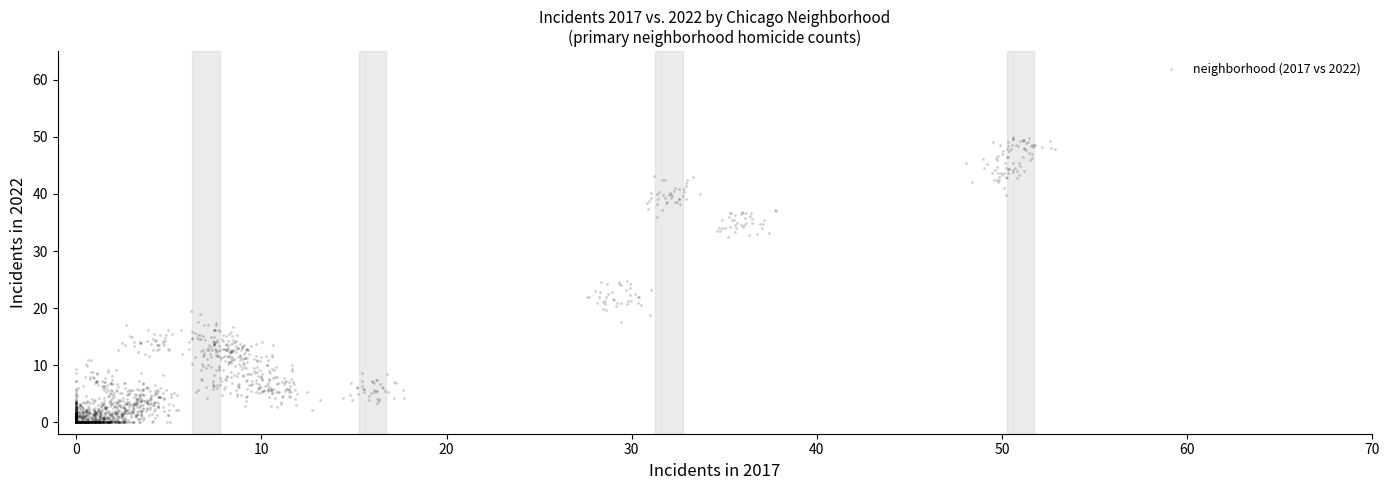

What is the range of X values (max minus min)?

52.9